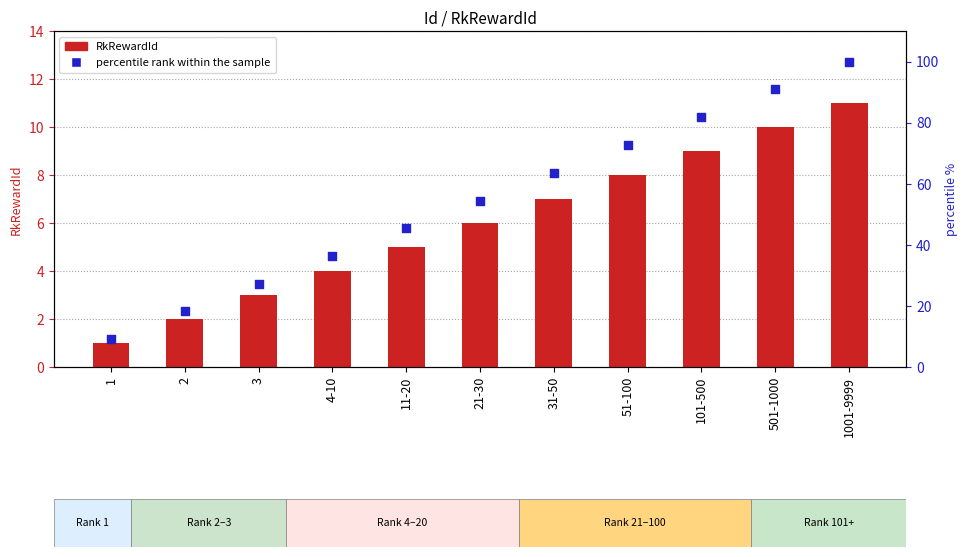

At how many categories does at least one series exceed 1?

11